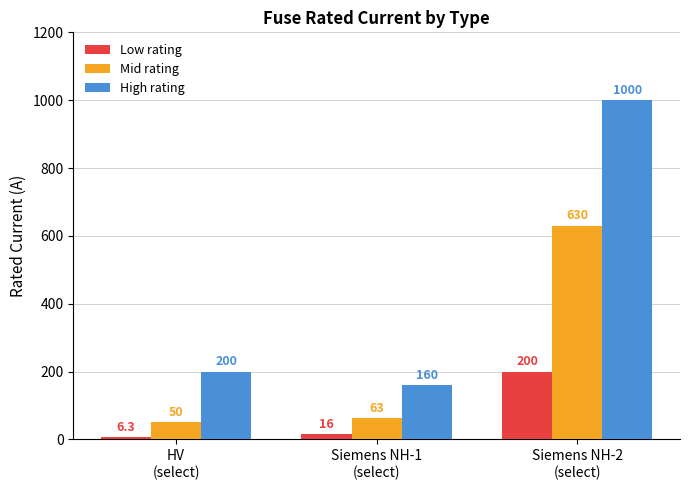

What is the lowest value of the Low rating series?

6.3